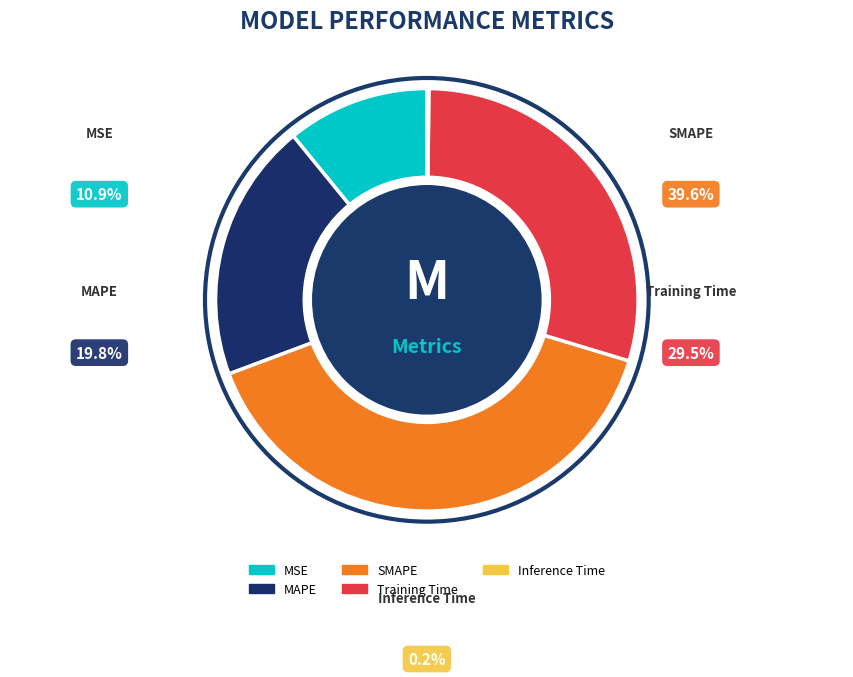

Which slice is the smallest?

Inference Time